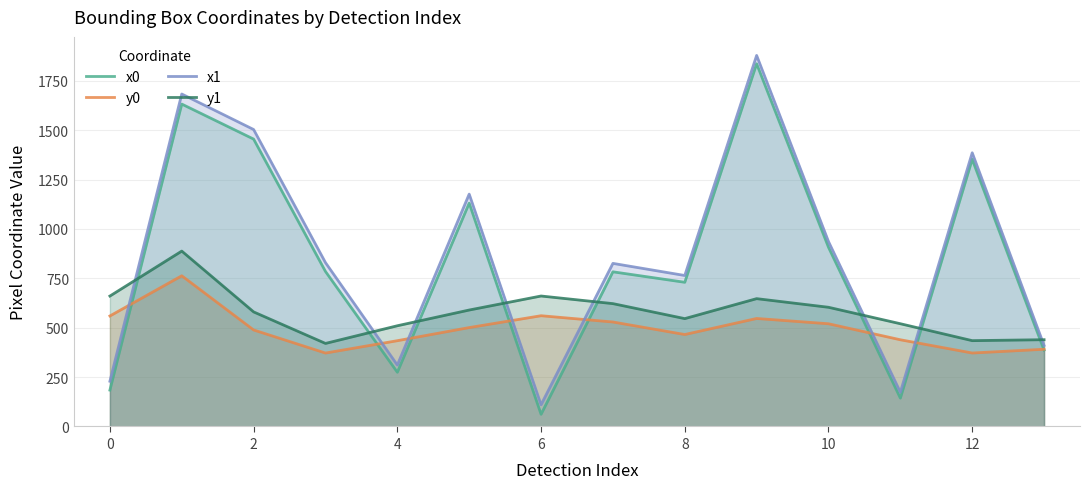

Which has a higher value, 13 or 11?

13